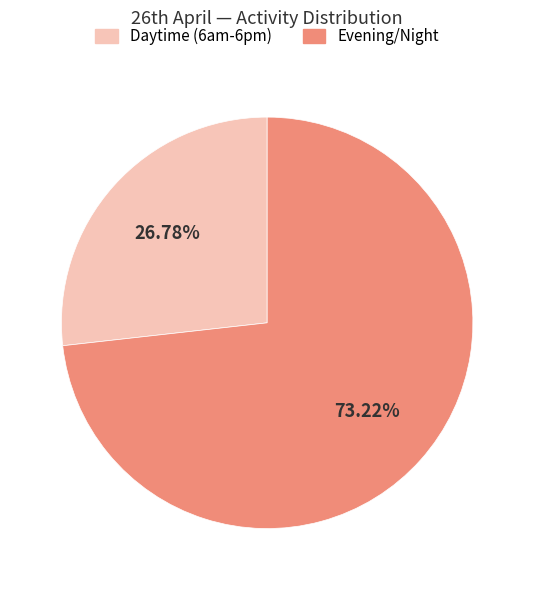

Combined, do Evening/Night and Daytime (6am-6pm) account for over 50%?

Yes